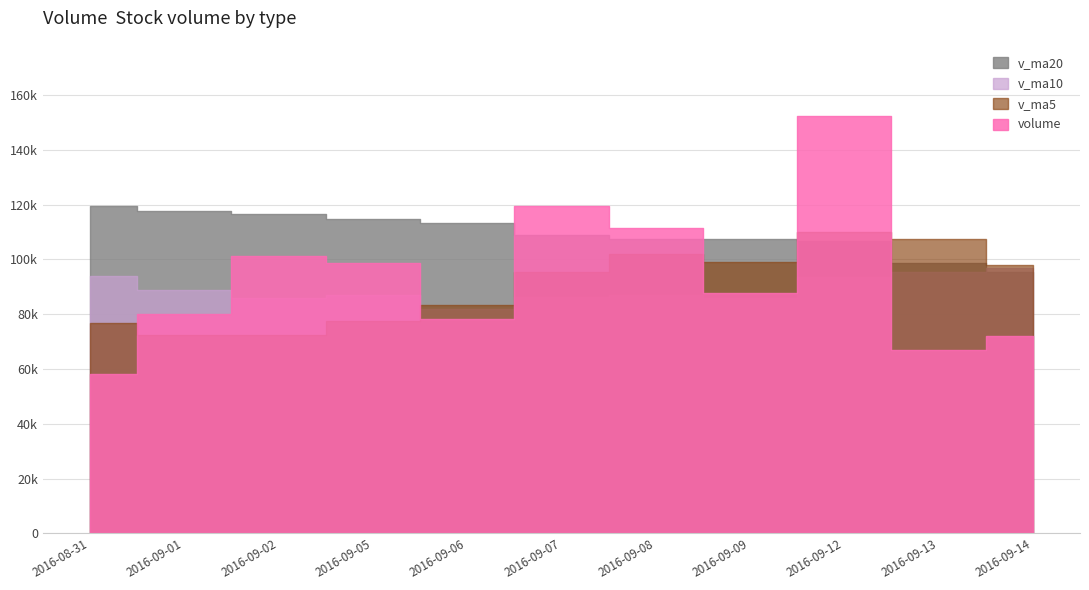

Which series has the widest spread of values?

volume